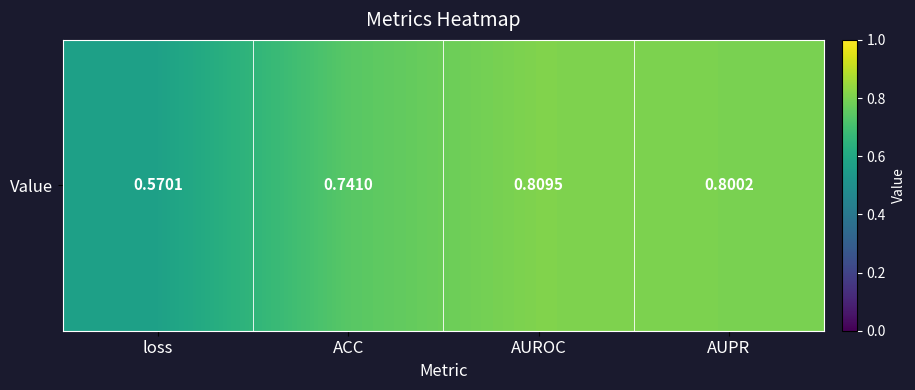

What is the greatest value displayed?

0.8